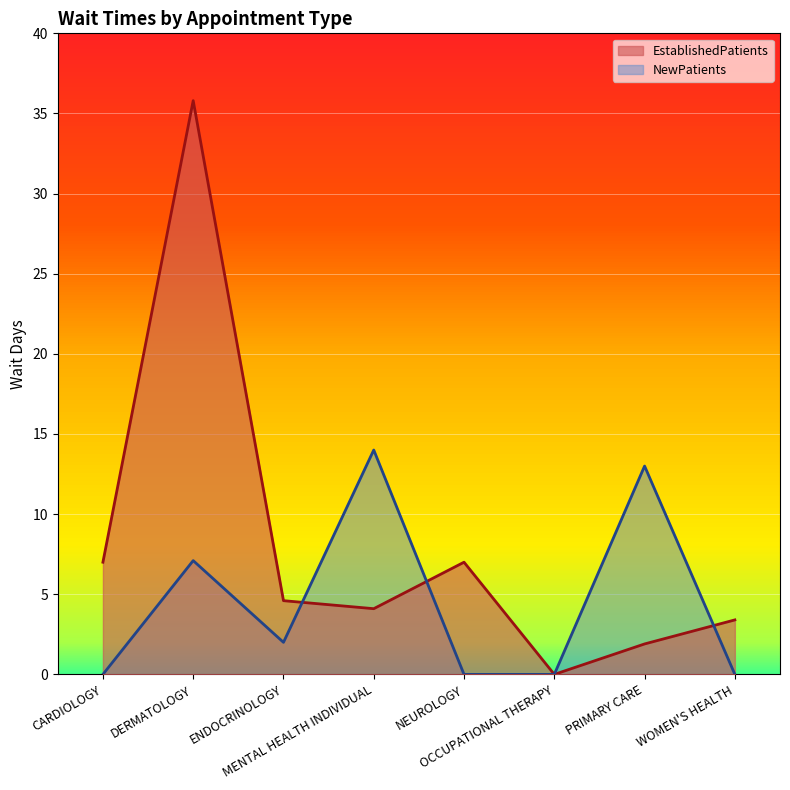

At which category does EstablishedPatients reach its first local valley?

MENTAL HEALTH INDIVIDUAL